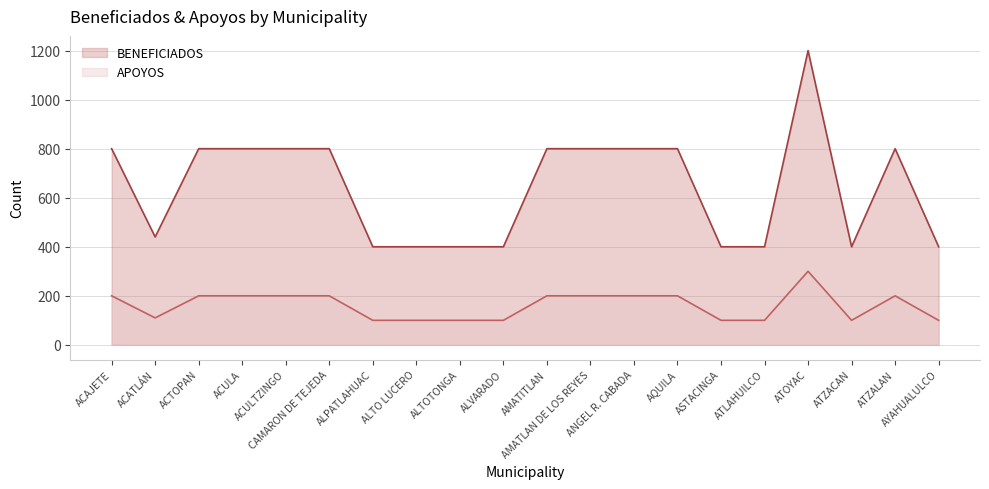

What is the difference between the maximum and minimum values in the BENEFICIADOS series?

800